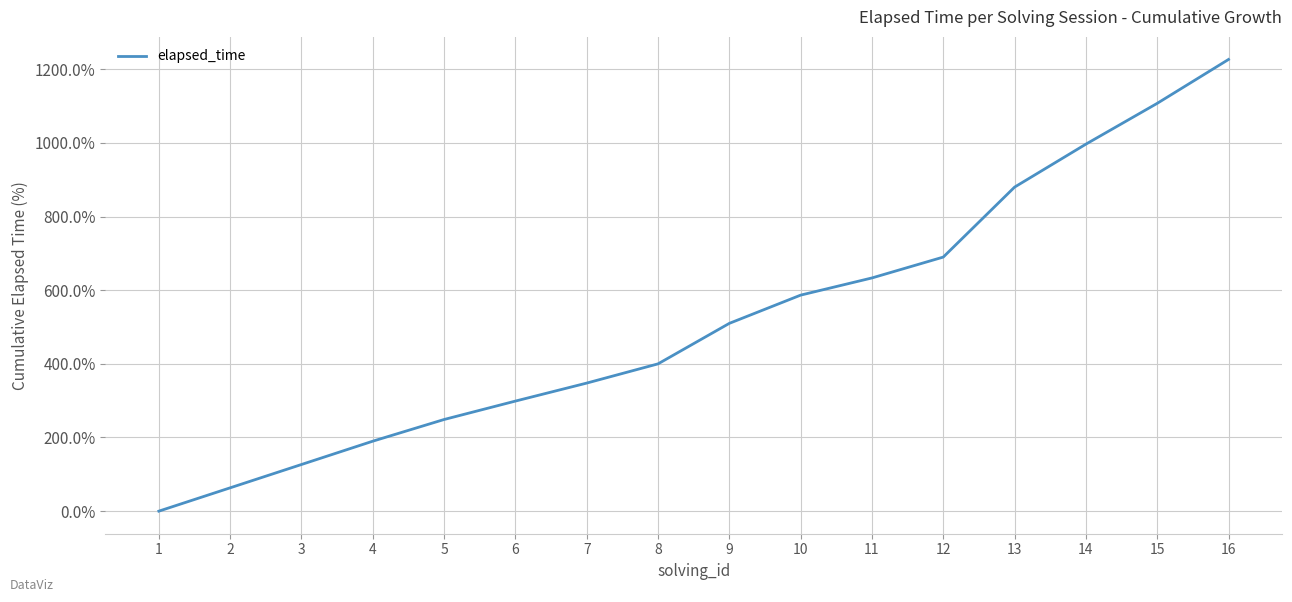

Rank the categories by value from lowest to highest.

1, 2, 3, 4, 5, 6, 7, 8, 9, 10, 11, 12, 13, 14, 15, 16